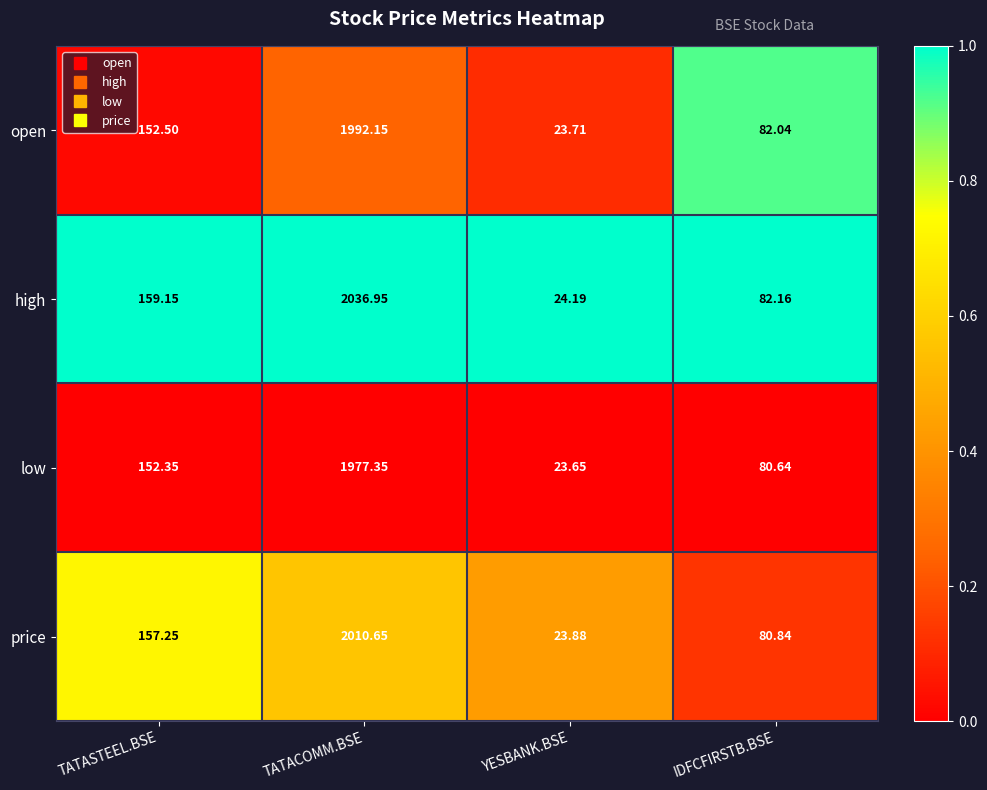

Rank the categories by low value from lowest to highest.

YESBANK.BSE, IDFCFIRSTB.BSE, TATASTEEL.BSE, TATACOMM.BSE